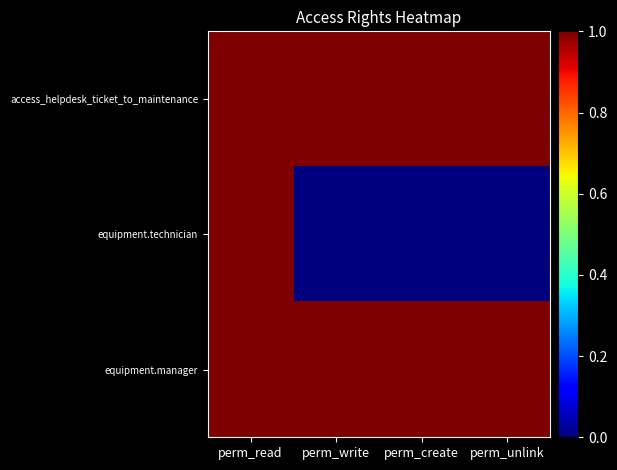

List the series in order of their peak value, lowest first.

access_helpdesk_ticket_to_maintenance, equipment.technician, equipment.manager